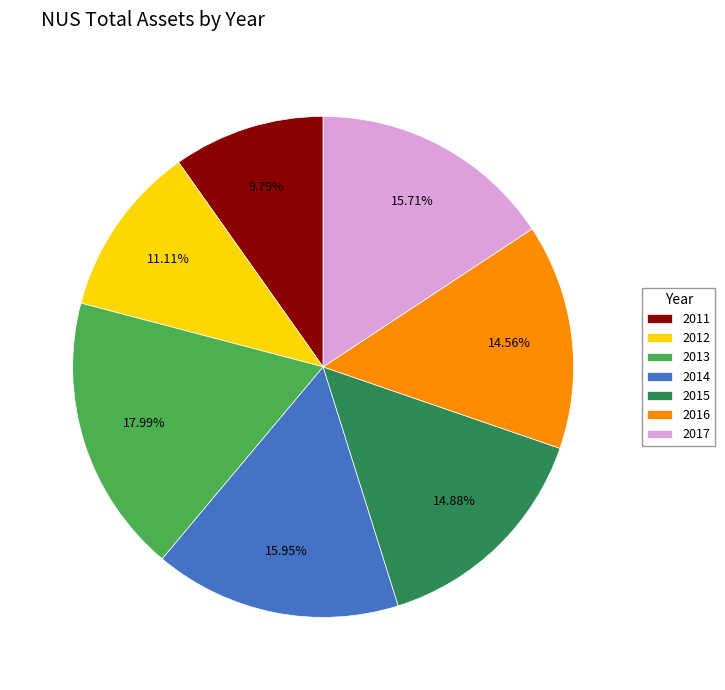

To the nearest percent, what is the combined percentage of 2014 and 2013?

34%